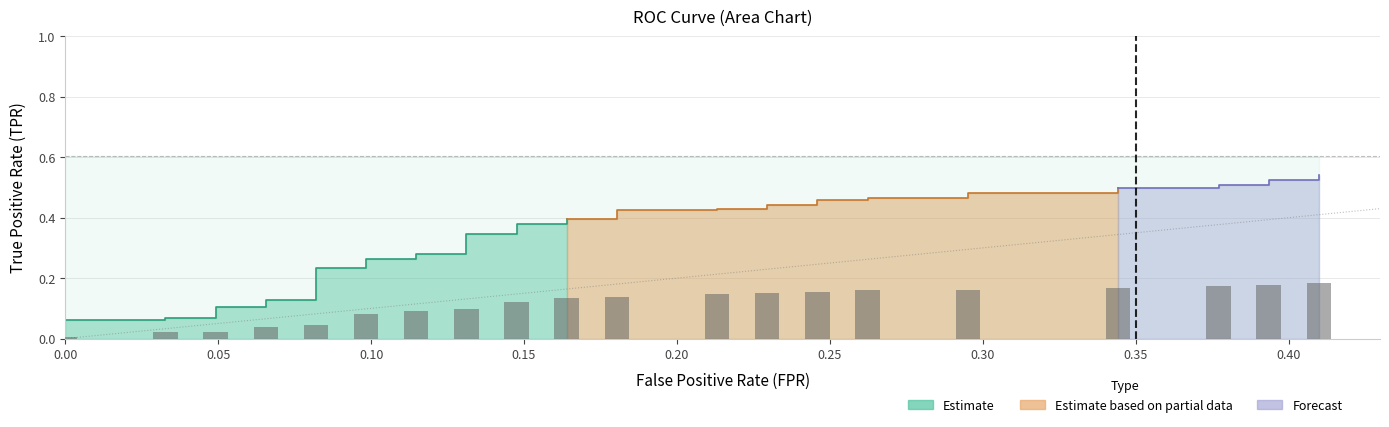

True or false: fpr has a value of 0.4 at 35.

True